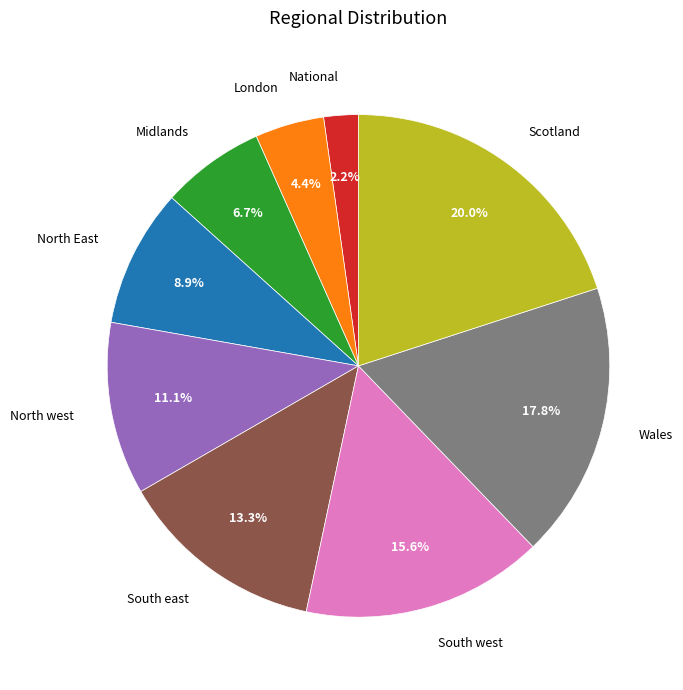

Is there a majority slice in this chart?

No